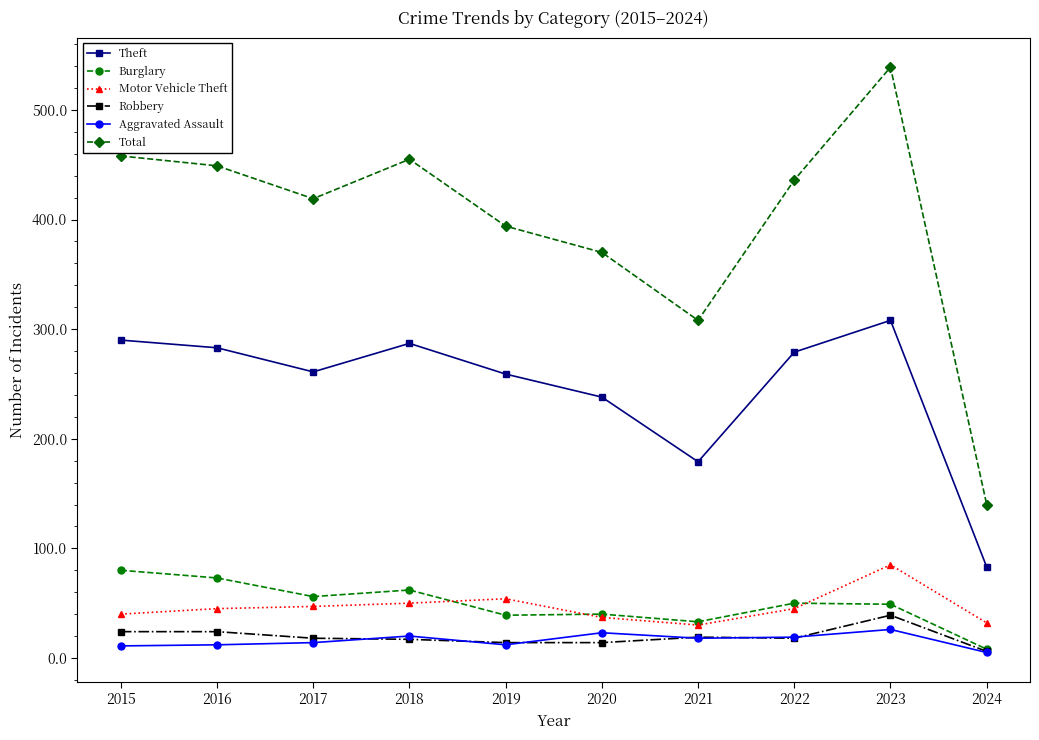

The value of Total at 2019 is 221. True or false?

False